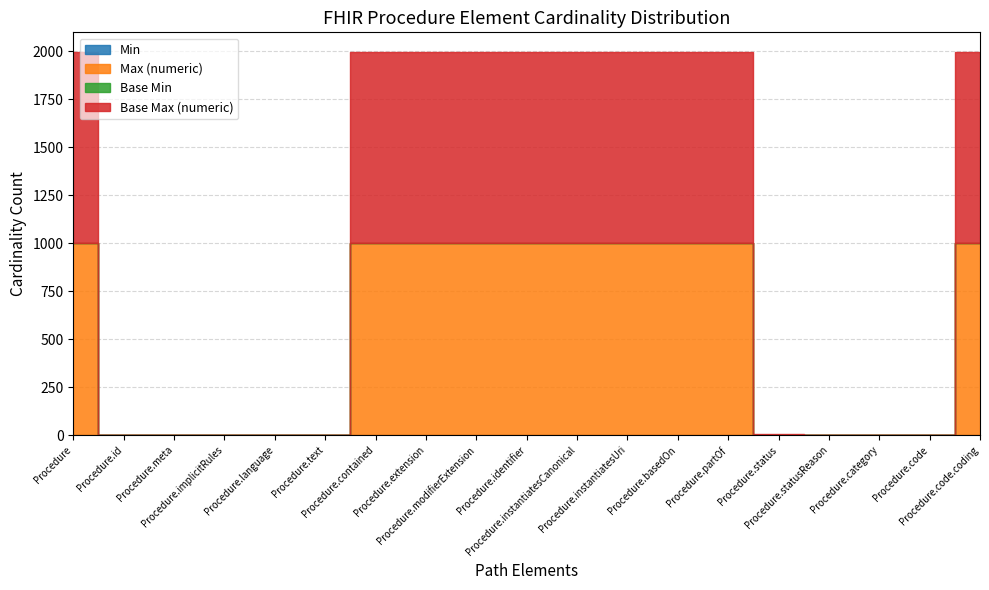

Reading left to right, what are all the values shown in this chart?

Min: 0	0	0	0	0	0	0	0	0	0	0	0	0	0	1	0	0	0	0
Max (numeric): 999	1	1	1	1	1	999	999	999	999	999	999	999	999	1	1	1	1	999
Base Min: 0	0	0	0	0	0	0	0	0	0	0	0	0	0	1	0	0	0	0
Base Max (numeric): 999	1	1	1	1	1	999	999	999	999	999	999	999	999	1	1	1	1	999